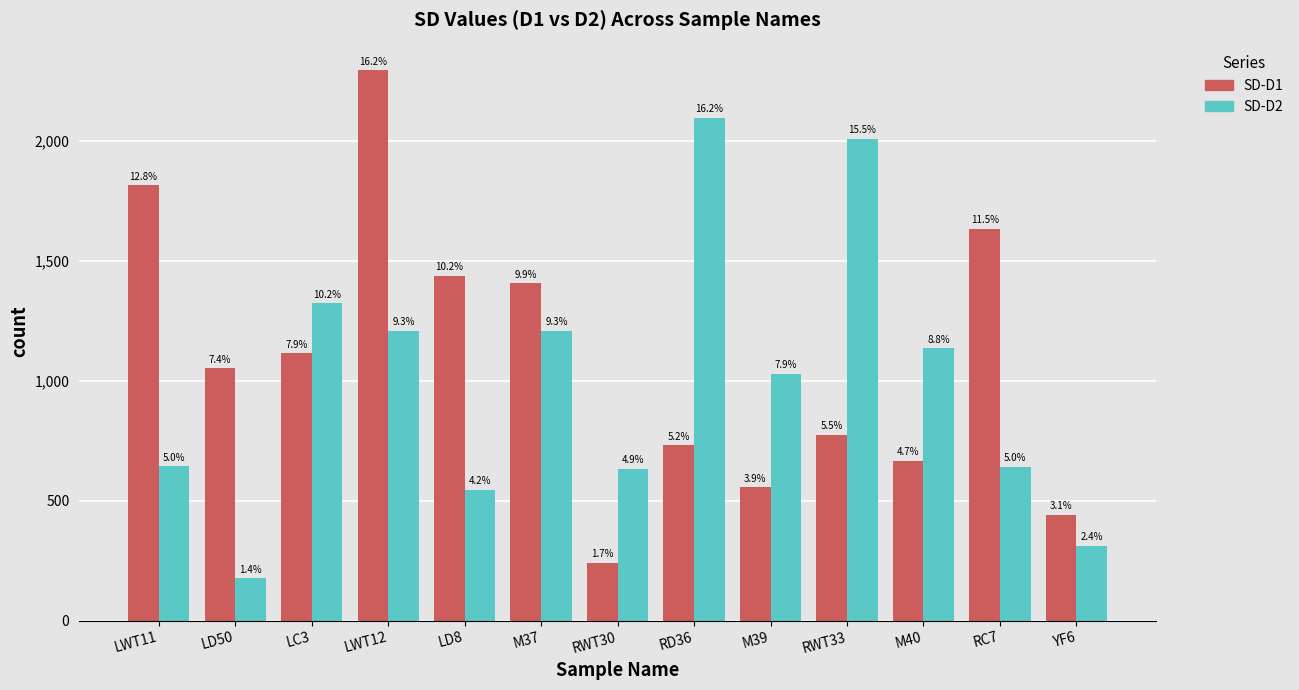

The SD-D2 series shows 920.6 at RWT30. True or false?

False